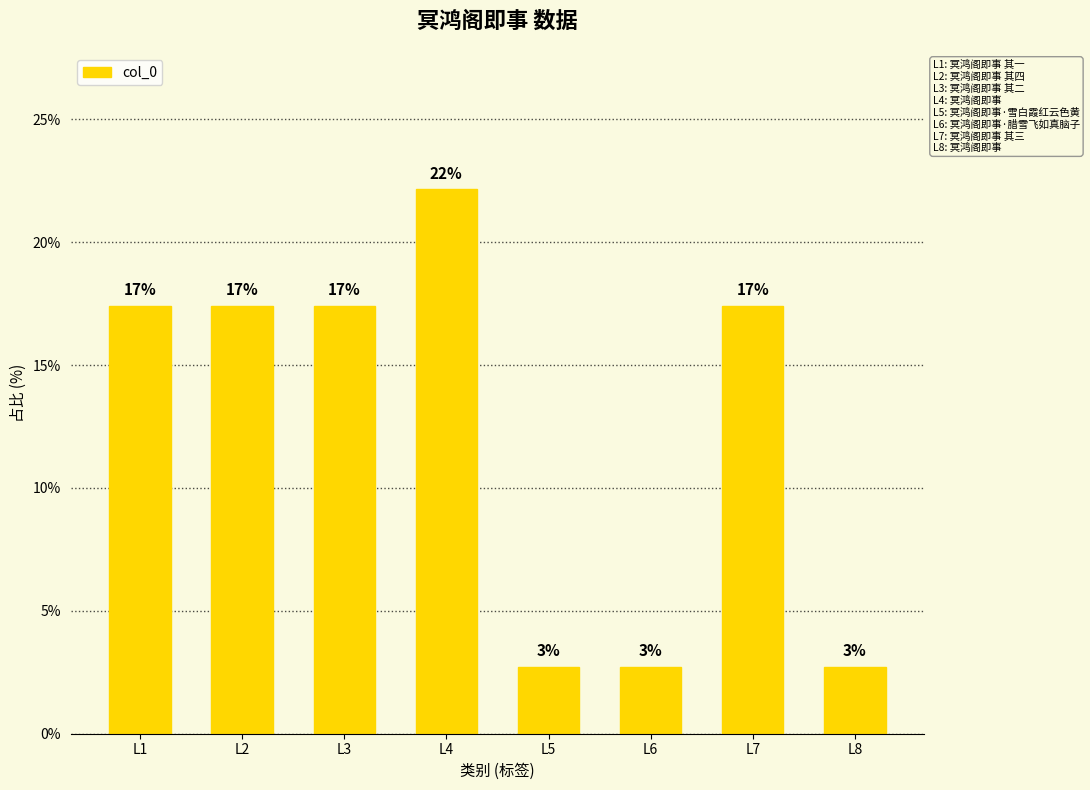

How many bars are there in total?

8